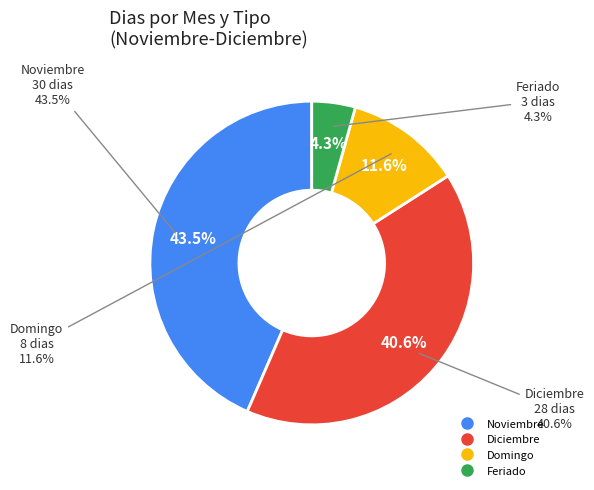

Does any single category account for the majority?

No